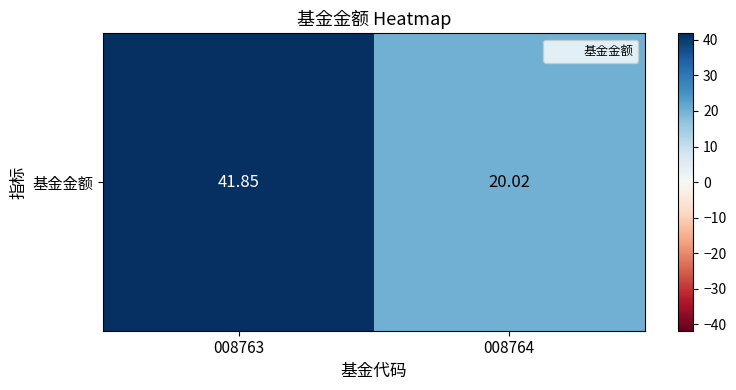

Rank the categories by value from highest to lowest.

008763, 008764